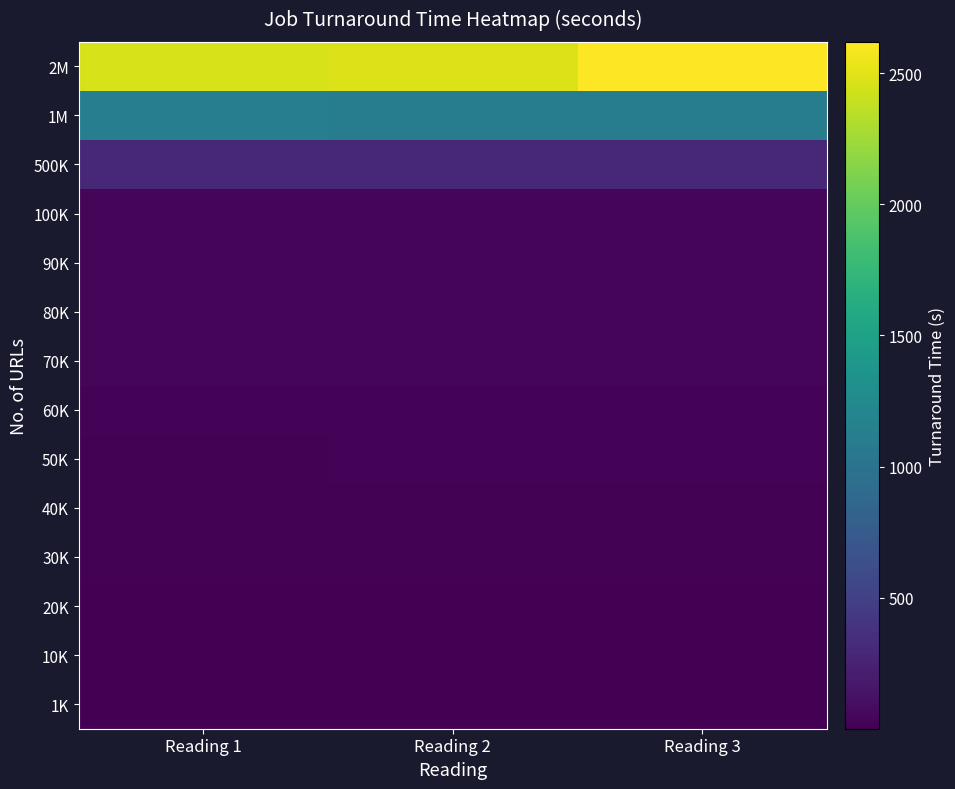

What is the difference between the highest and lowest values at Reading 1?

2457